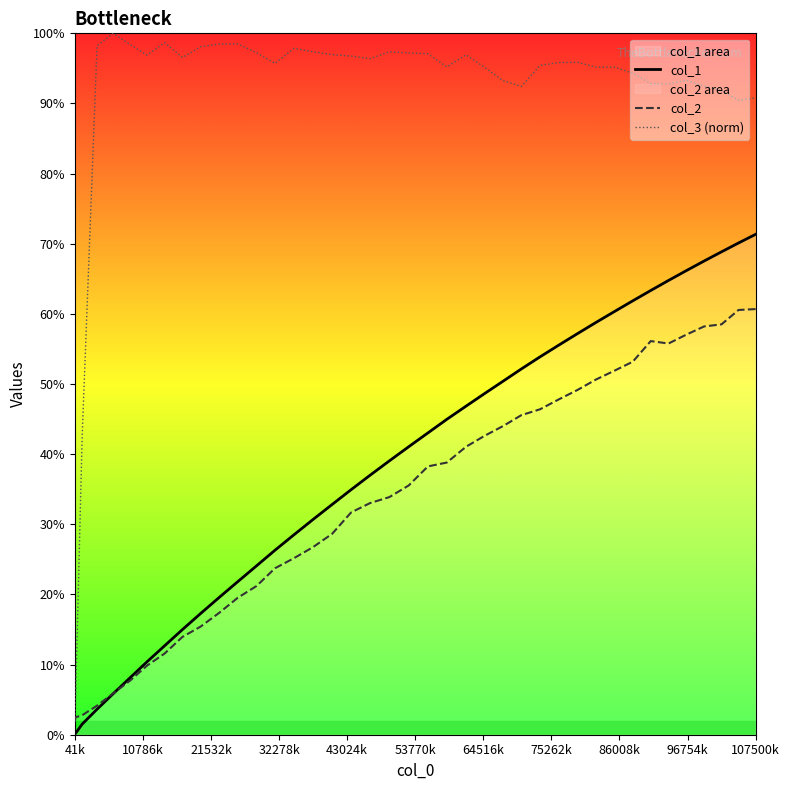

What is the maximum value for col_2?

60.7